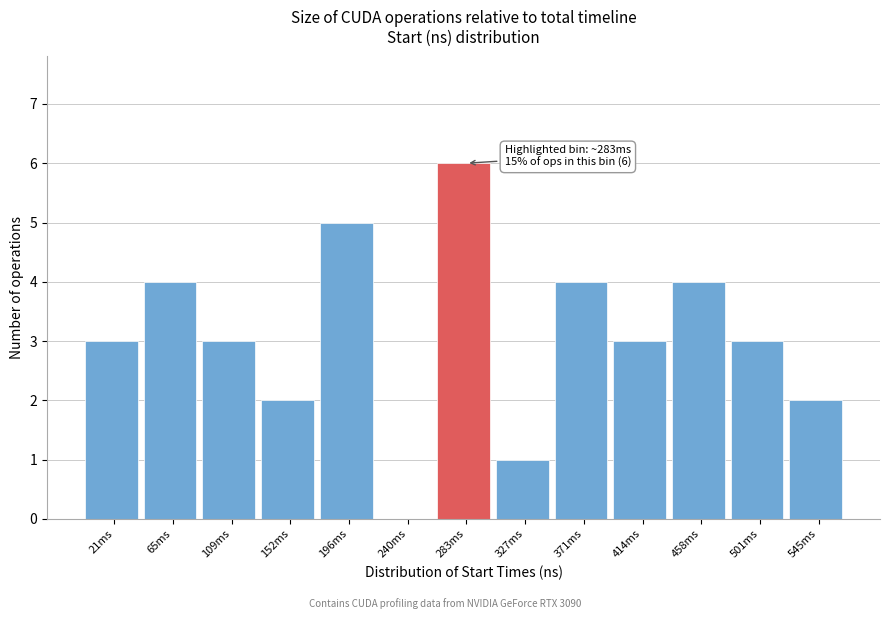

Reading left to right, list all the values displayed in this chart.

21ms=3	65ms=4	109ms=3	152ms=2	196ms=5	240ms=0	283ms=6	327ms=1	371ms=4	414ms=3	458ms=4	501ms=3	545ms=2